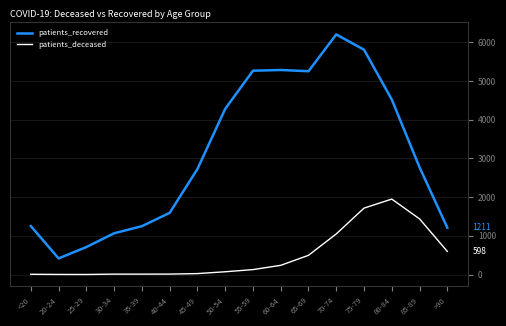

What is the difference between the maximum and second lowest values in the patients_deceased series?

1946